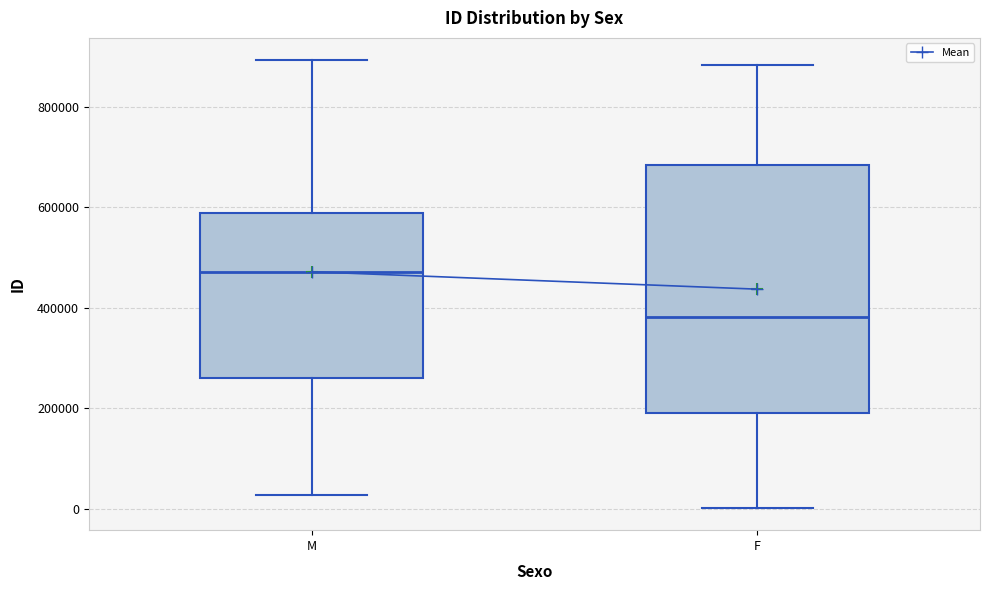

Where does the lower whisker of the box for F end on the y-axis? The values are not printed on the chart, so give them approximately, as read against the axis.

0